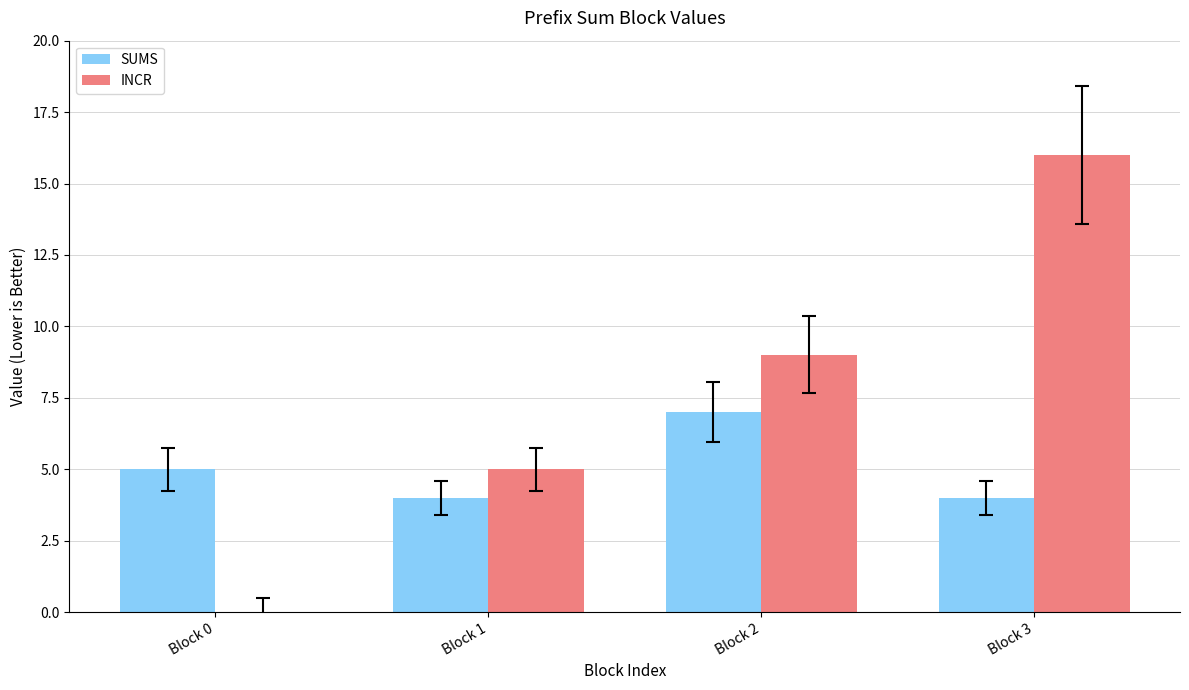

Reading right to left, transcribe all the data shown in this chart.

SUMS: Block 3=4	Block 2=7	Block 1=4	Block 0=5
INCR: Block 3=16	Block 2=9	Block 1=5	Block 0=0